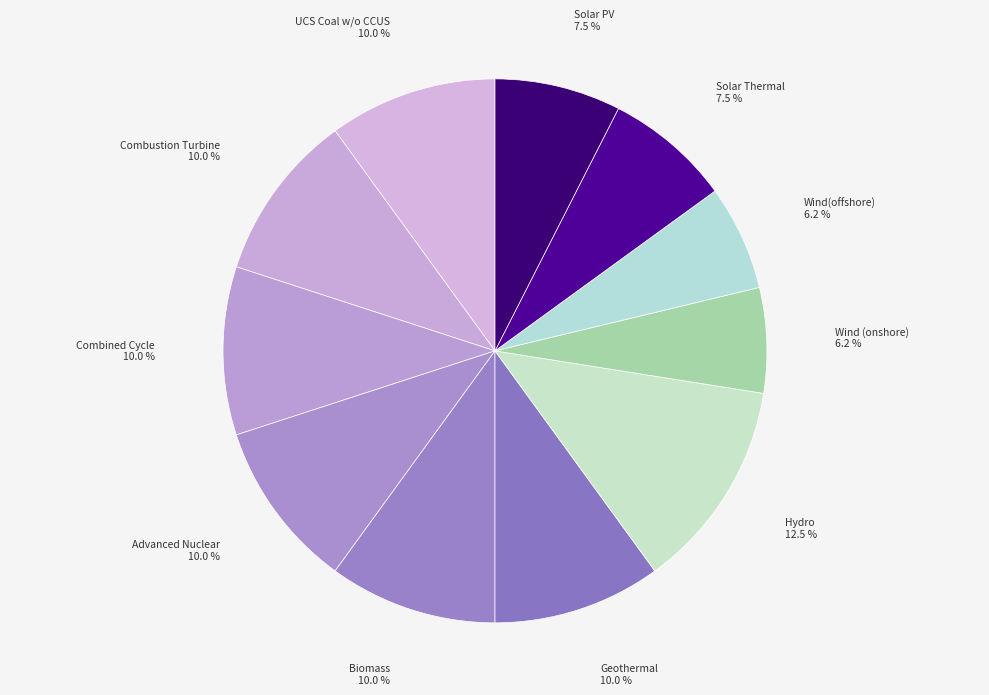

True or false: Solar PV accounts for 15% of the total.

False